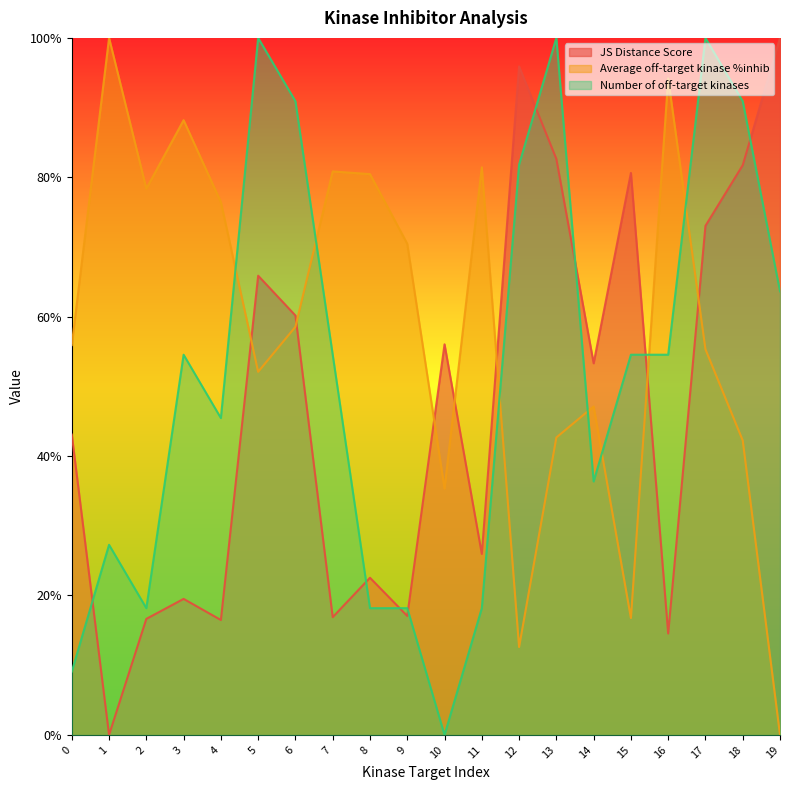

True or false: JS Distance Score and Average off-target kinase %inhib cross at least once.

True